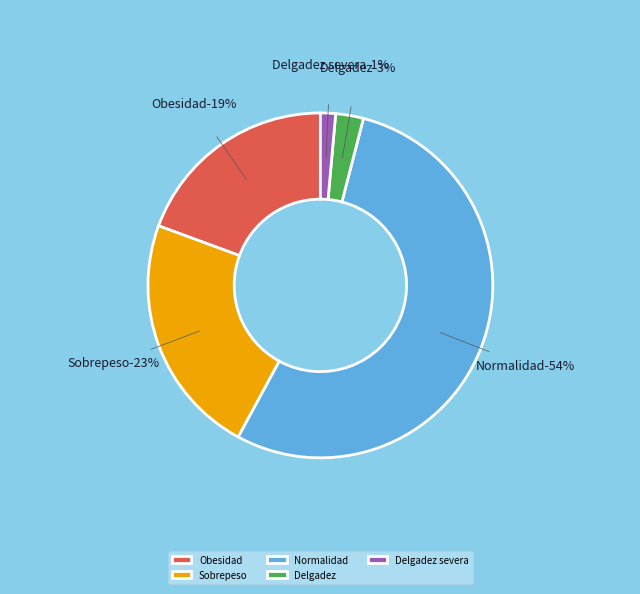

What is the smallest slice in the pie chart?

Delgadez severa